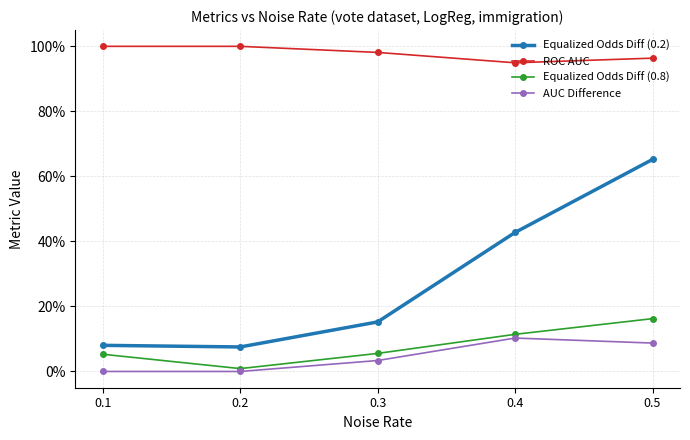

Reading left to right, transcribe all the data shown in this chart.

Equalized Odds Diff (0.2): 0.1=0.1	0.2=0.1	0.3=0.2	0.4=0.4	0.5=0.7
ROC AUC: 0.1=1.0	0.2=1.0	0.3=1.0	0.4=0.9	0.5=1.0
Equalized Odds Diff (0.8): 0.1=0.1	0.2=0.0	0.3=0.1	0.4=0.1	0.5=0.2
AUC Difference: 0.1=0.0	0.2=0.0	0.3=0.0	0.4=0.1	0.5=0.1